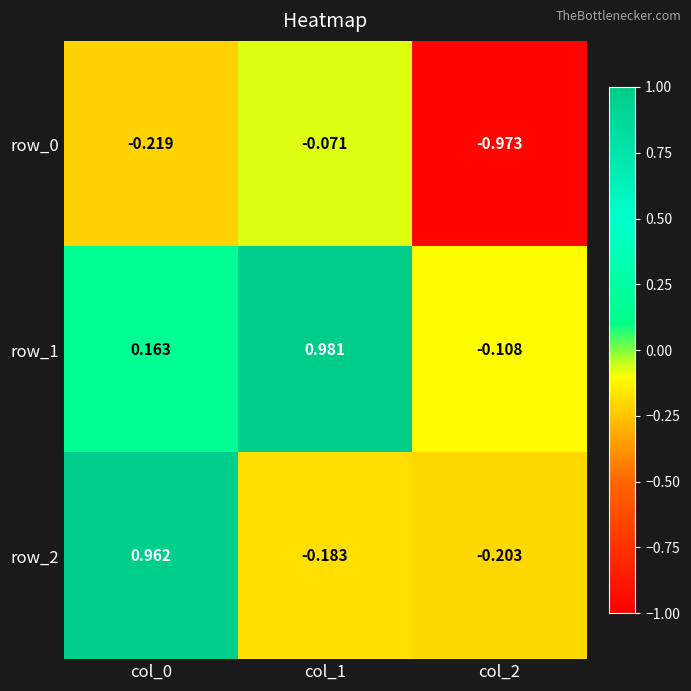

List the series in order of their peak value, highest first.

row_1, row_2, row_0